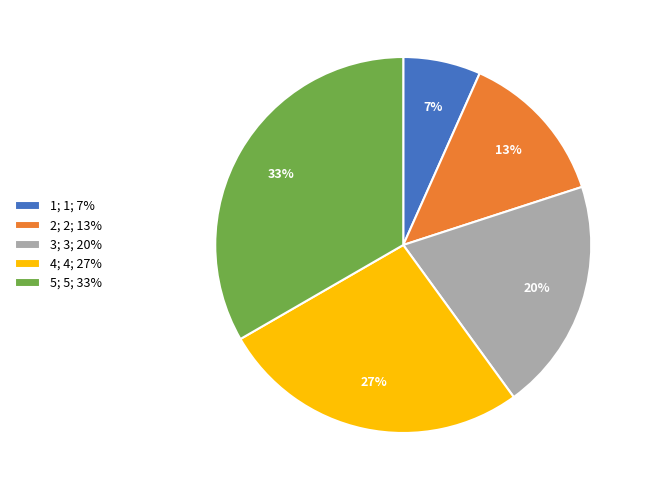

What is the largest slice in the pie chart?

5; 5; 33%